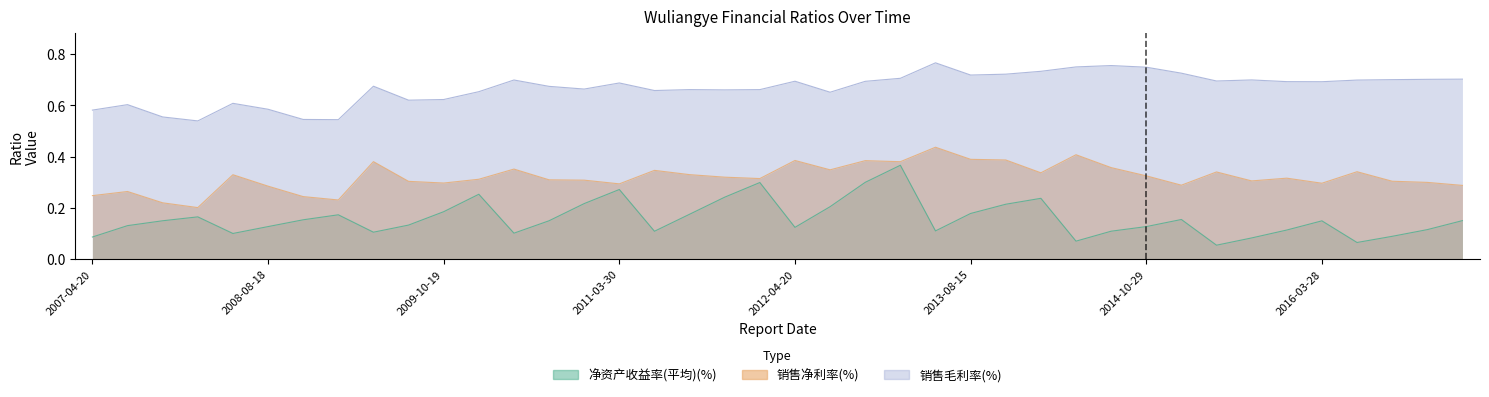

Rank the series by their average value, from highest to lowest.

销售毛利率(%), 销售净利率(%), 净资产收益率(平均)(%)